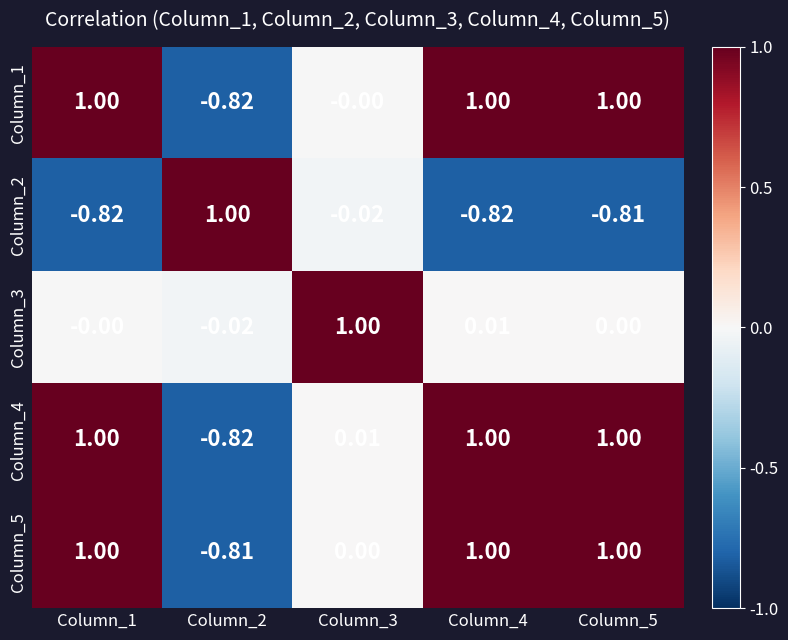

Is the value of Column_2 at Column_4 greater than the value of Column_3 at Column_2?

No